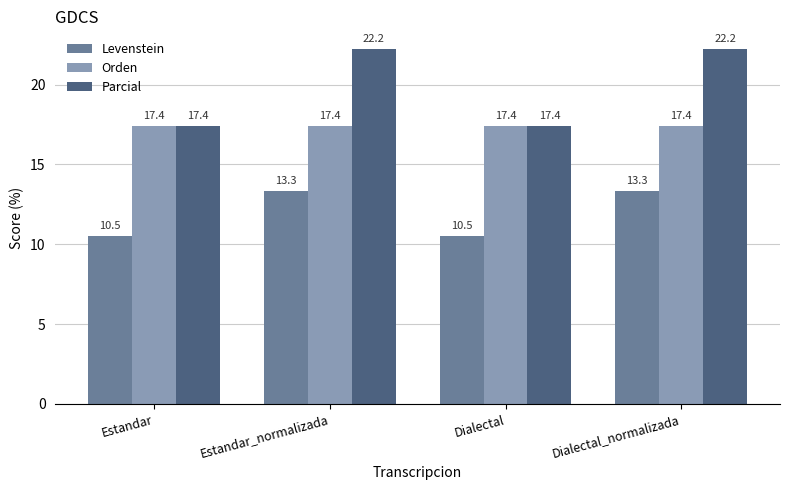

At Estandar_normalizada, list the series in order from largest to smallest.

Parcial, Orden, Levenstein